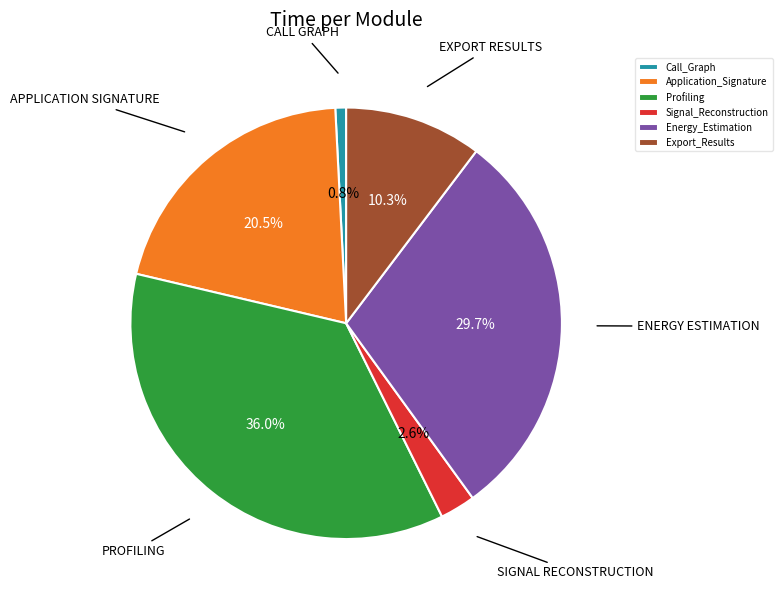

Is there a majority slice in this chart?

No